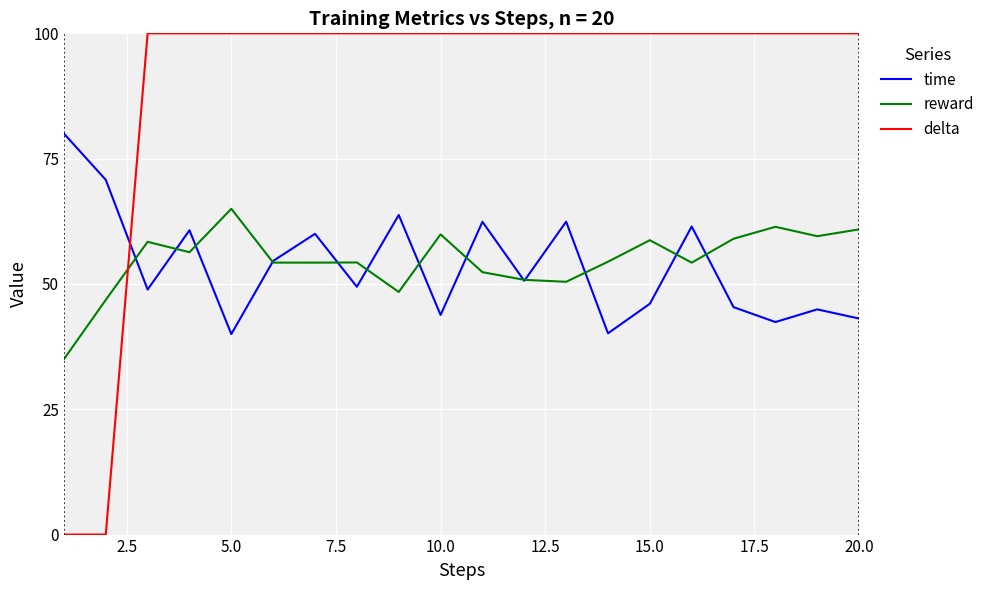

In time, how many points are lower than both neighbors (excluding endpoints)?

7